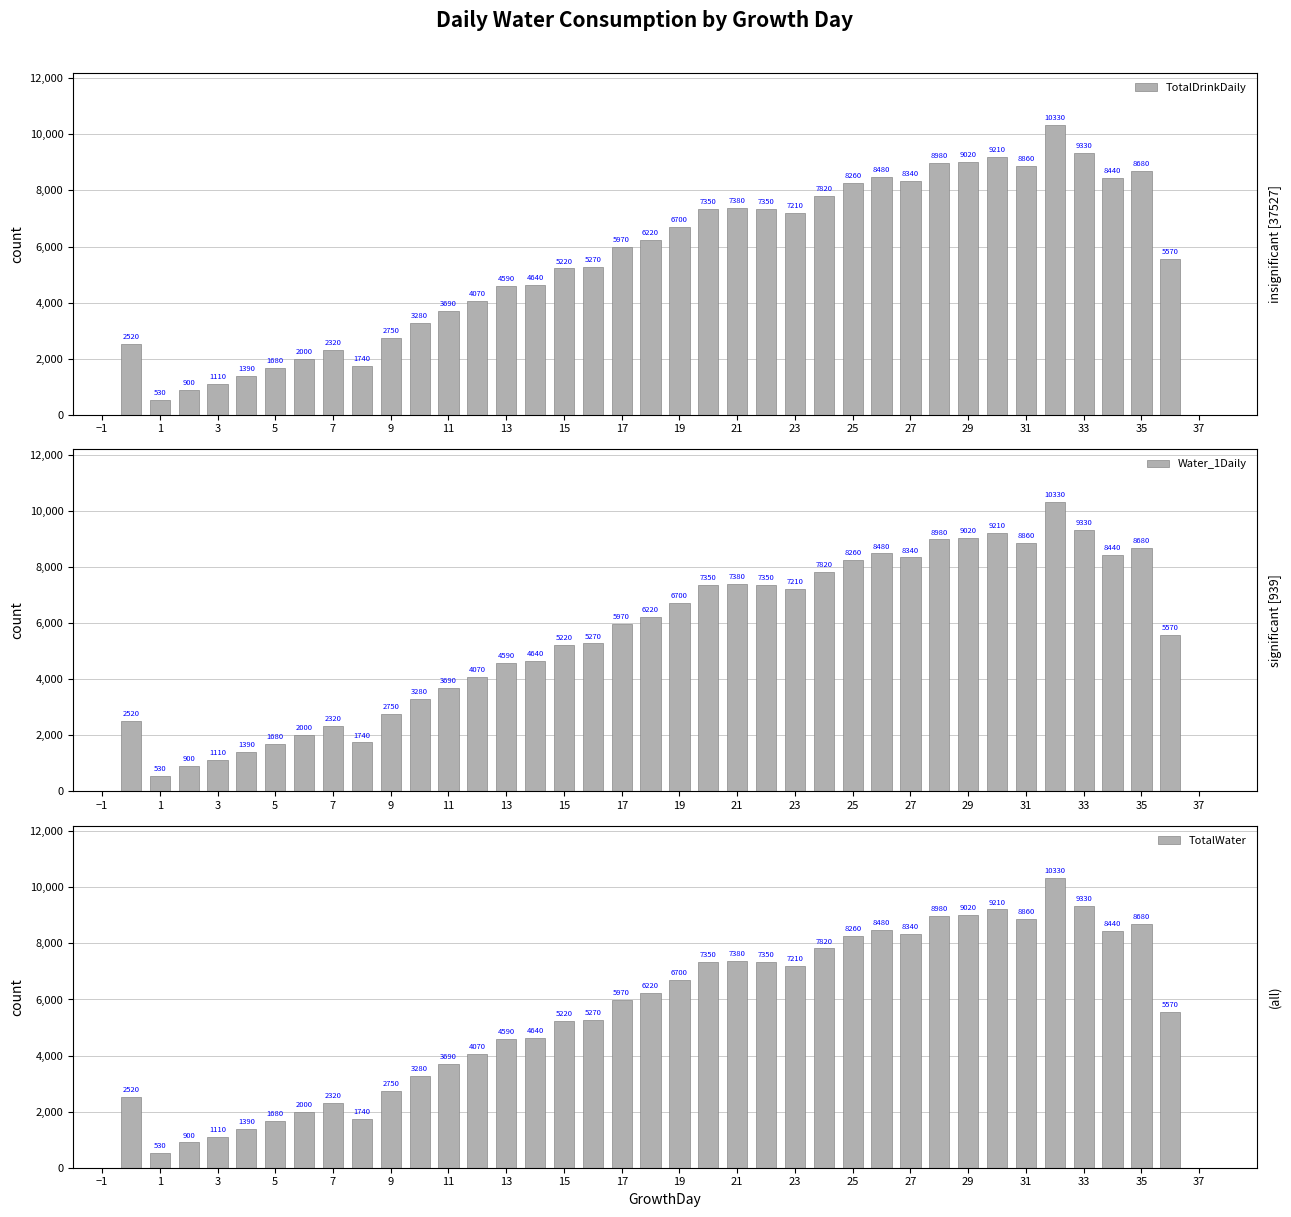

What is the sum of all TotalDrinkDaily values?

207200